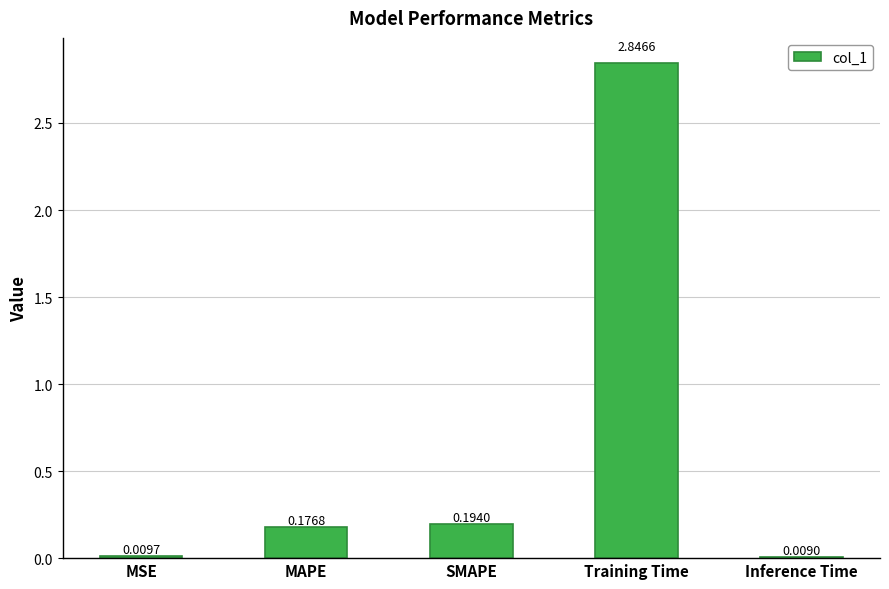

What is the label of the 1st bar from the left?

MSE